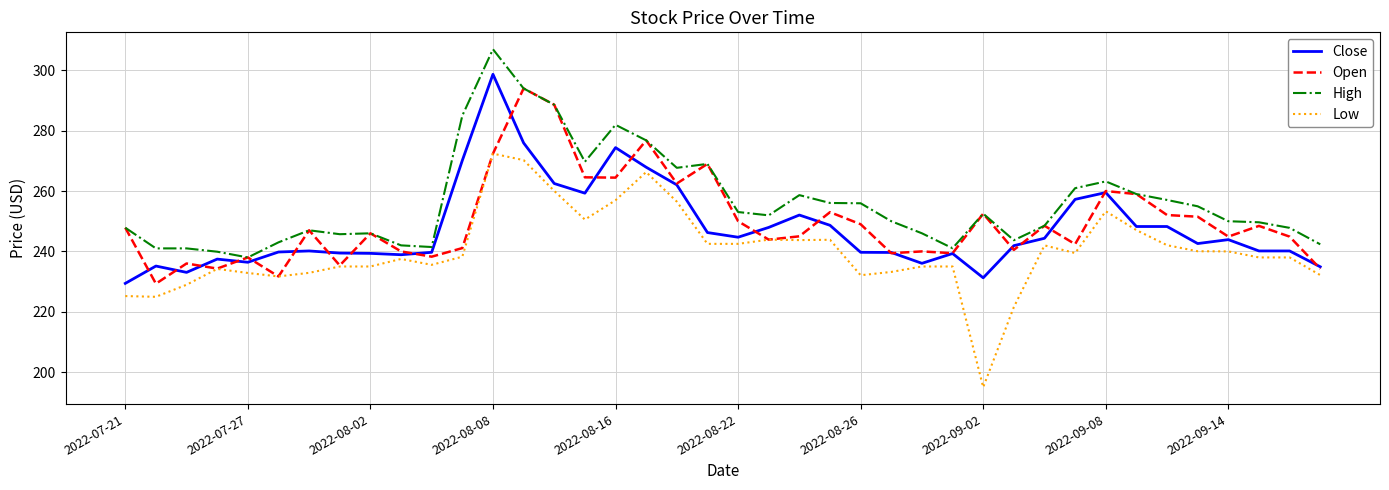

True or false: Low and High cross at least once.

False